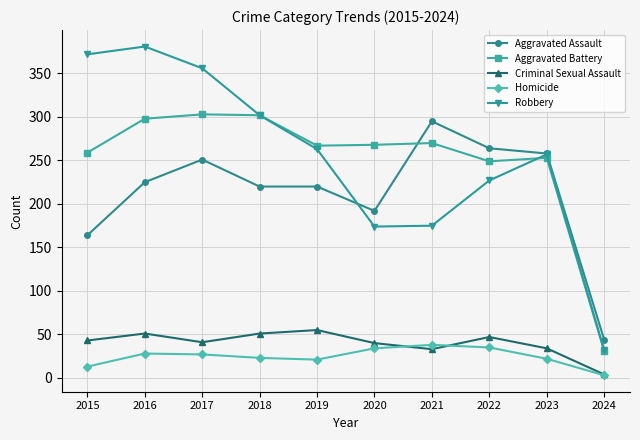

What is the minimum value for Robbery?

32